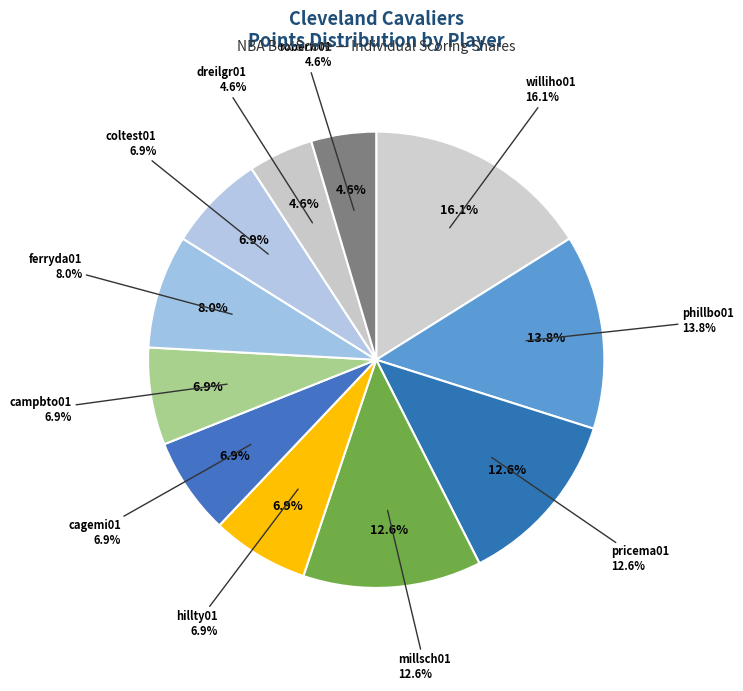

Is it true that millsch01 is 13% of the pie?

True